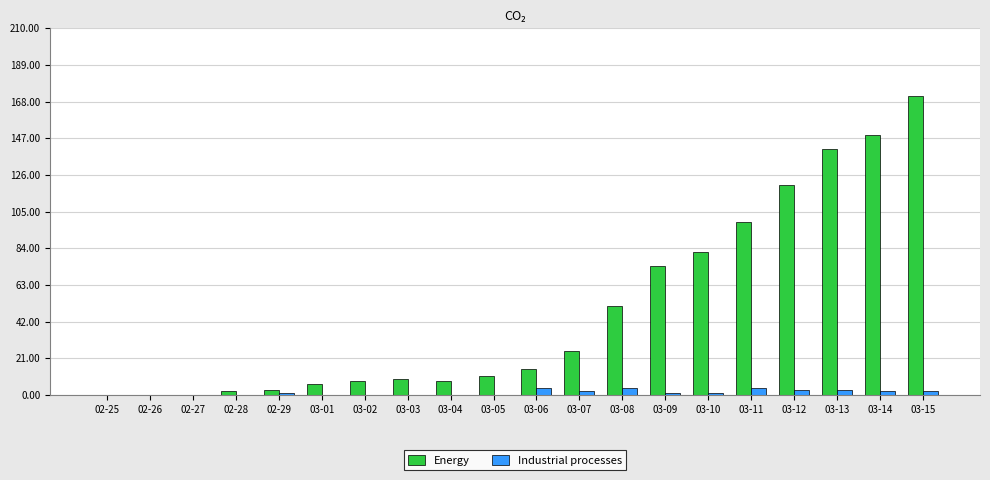

The Energy series shows 99 at 03-11. True or false?

True